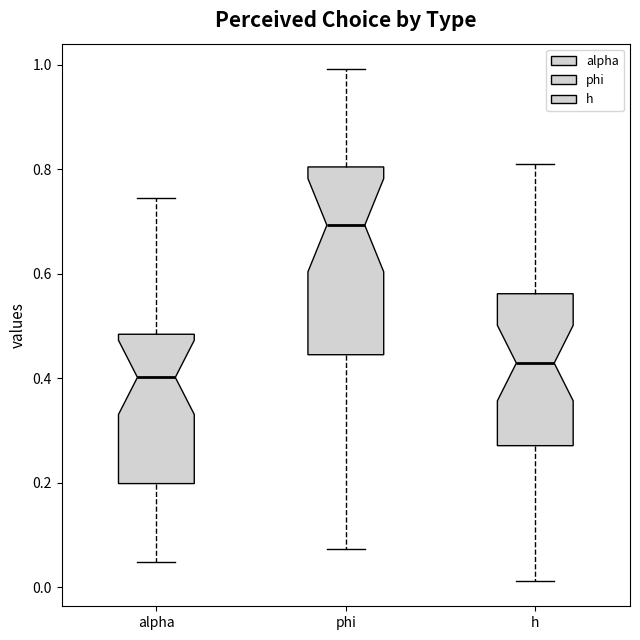

Reading left to right, transcribe this box plot: for each box, give where its median line is, the range the box spans, and where its two whiskers end, as read against the y-axis. The values are not printed on the chart, so give them approximately, as read against the axis.

alpha: median 0.40, box 0.20 to 0.48, whiskers 0.04 to 0.74
phi: median 0.70, box 0.44 to 0.80, whiskers 0.08 to 1.00
h: median 0.42, box 0.28 to 0.56, whiskers 0.02 to 0.82